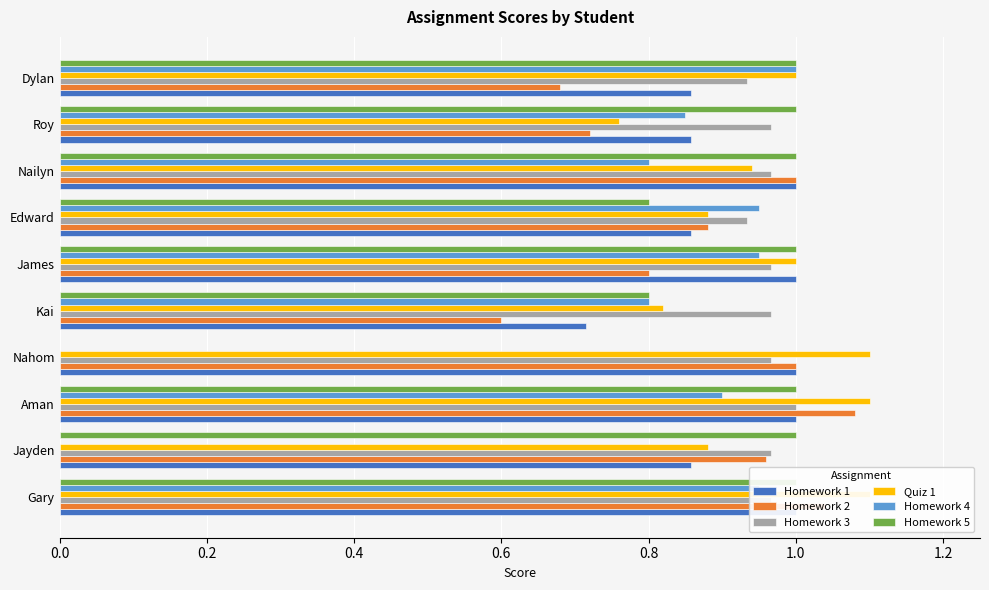

How many data points in Homework 5 are less than 1?

3